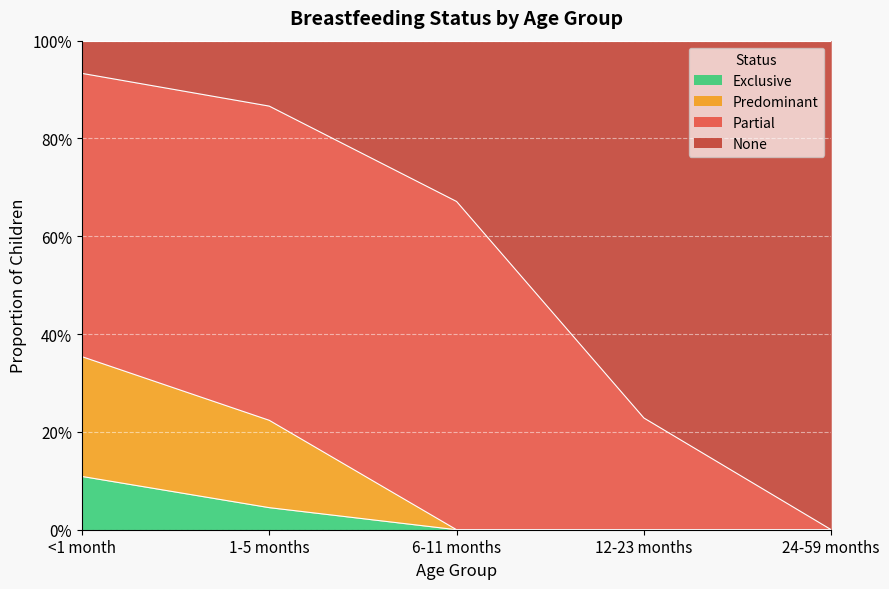

Count the number of categories in the chart.

5